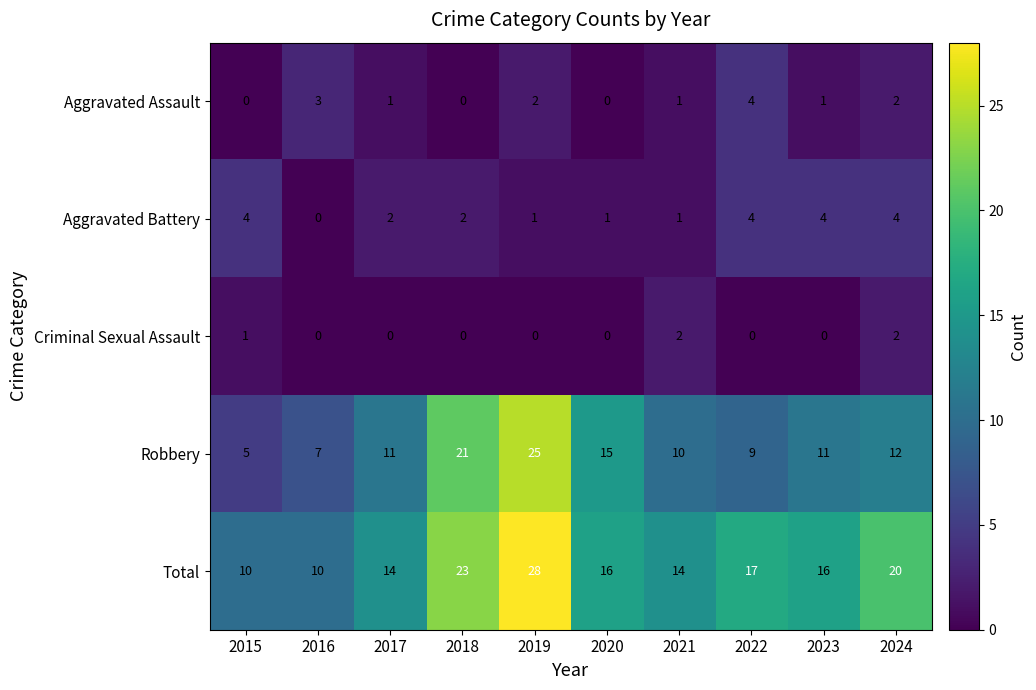

What is the sum of all Total values?

168